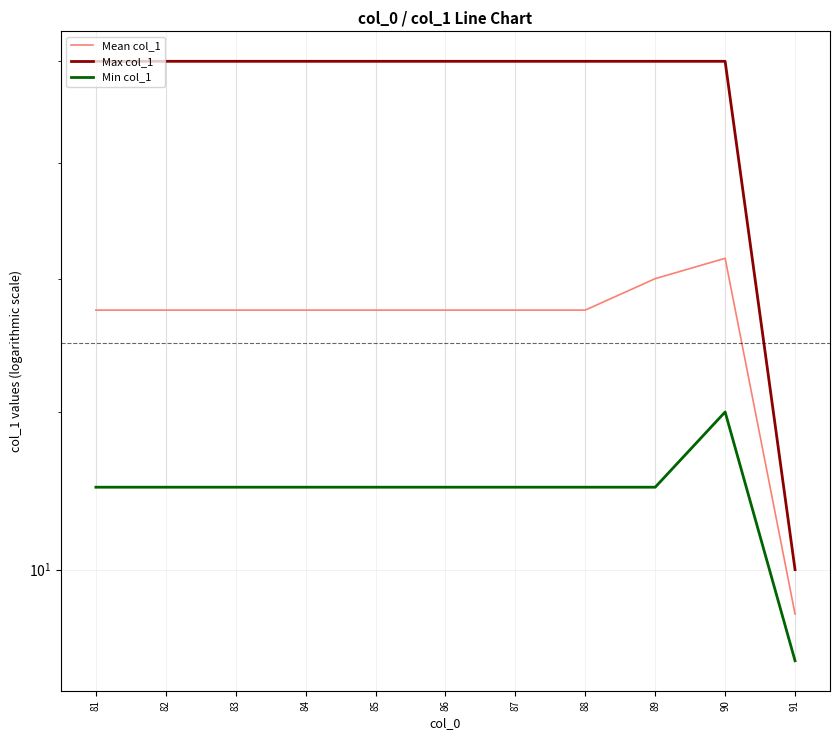

Between 86 and 89, which series saw the biggest shift?

Mean col_1